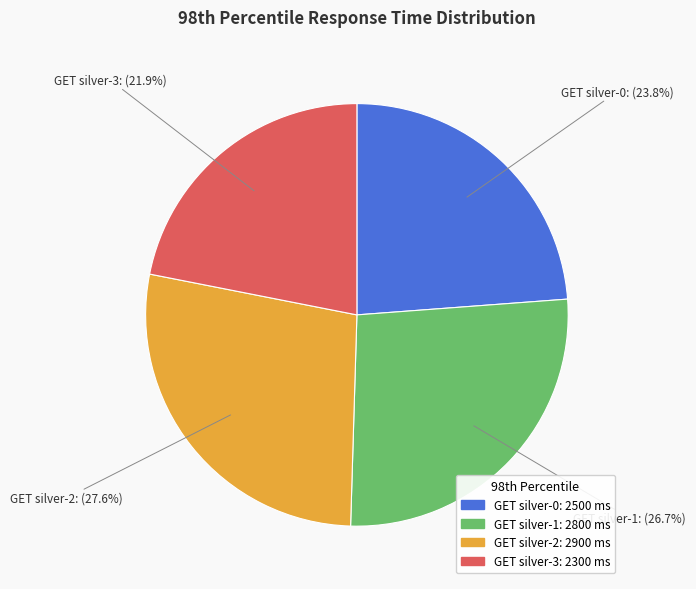

What is the smallest slice in the pie chart?

GET silver-3